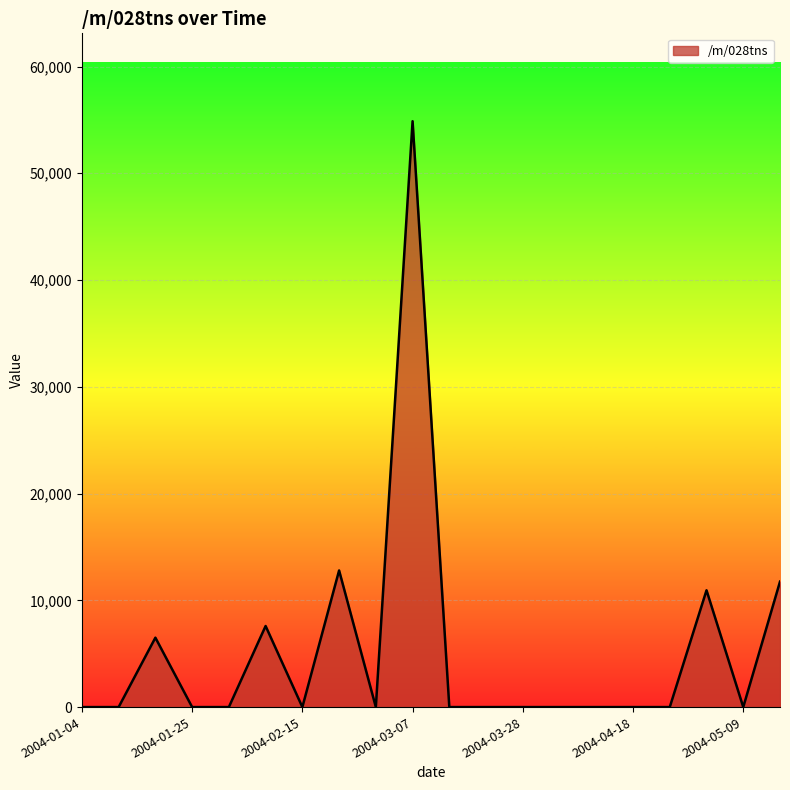

What is the difference between the maximum and minimum values?

54877.9